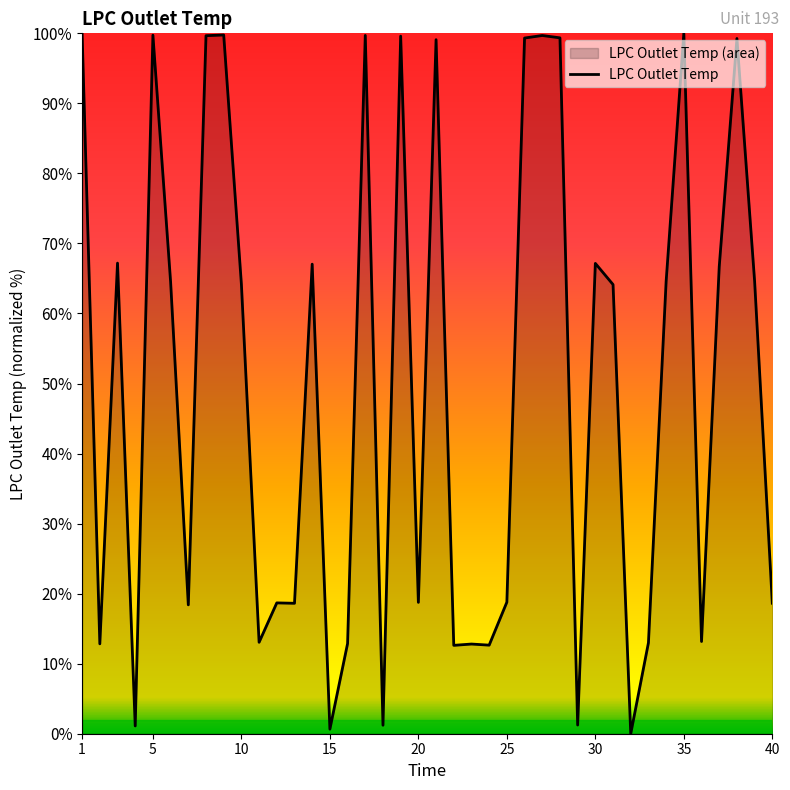

How many points are higher than both their immediate neighbors (excluding endpoints)?

13